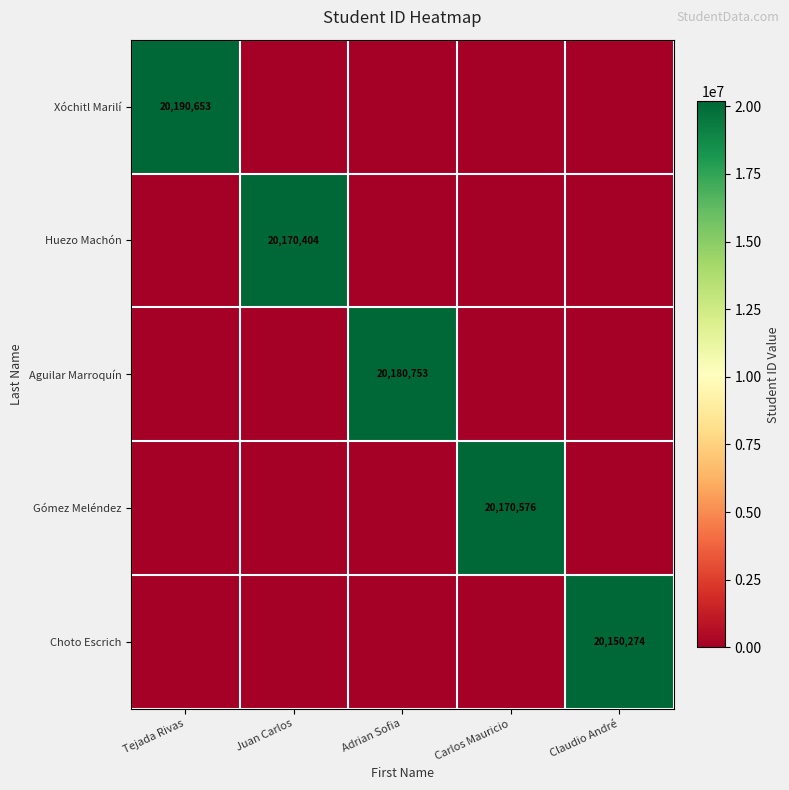

The value of Aguilar Marroquín at Adrian Sofia is 20180753. True or false?

True